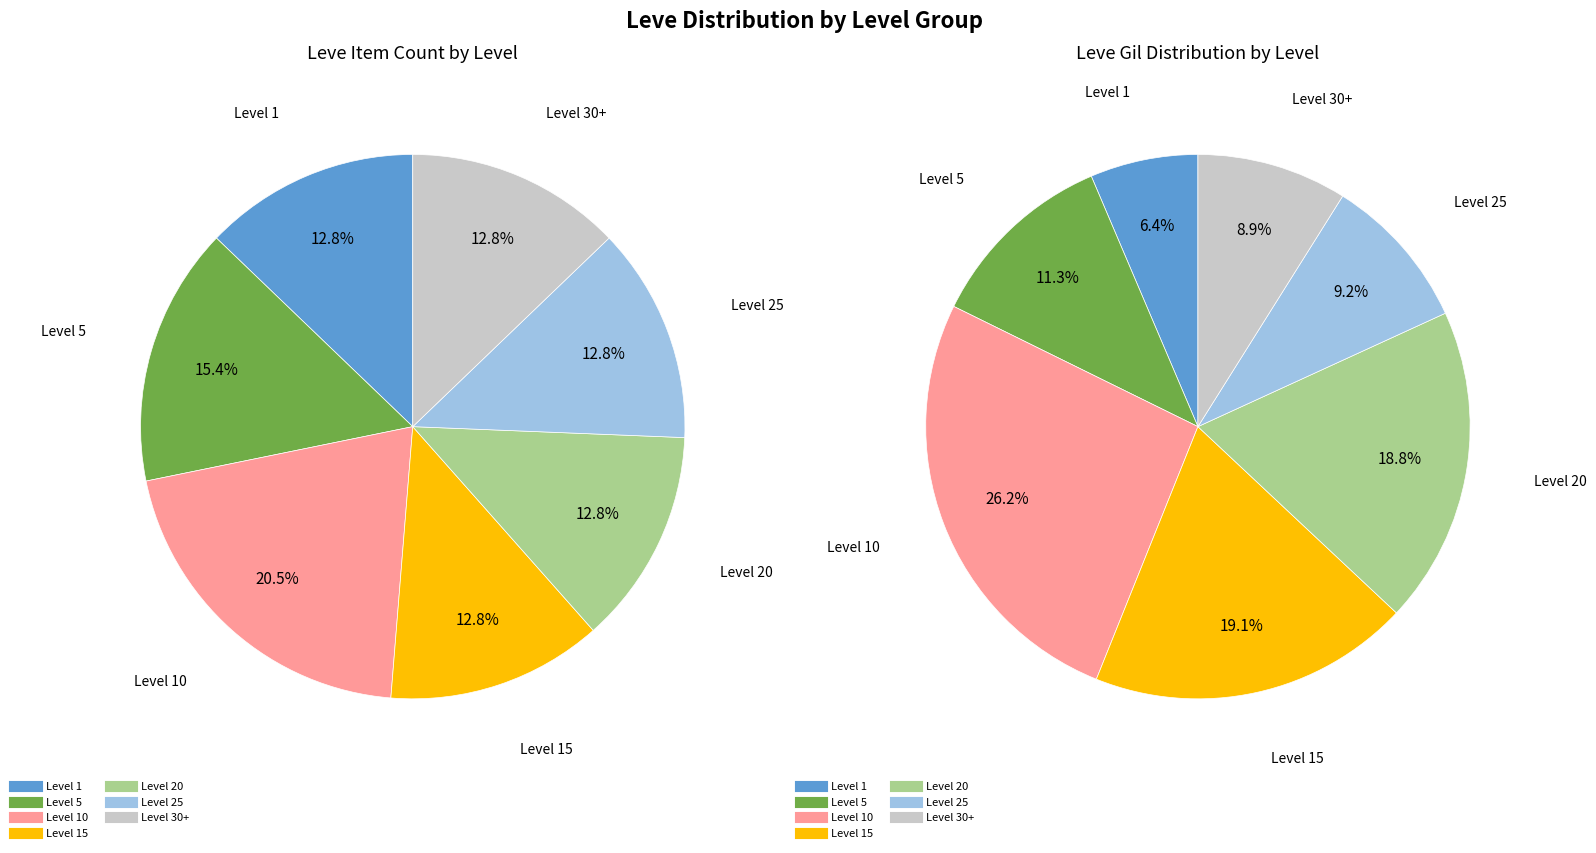

Is 8 the majority of the pie?

No